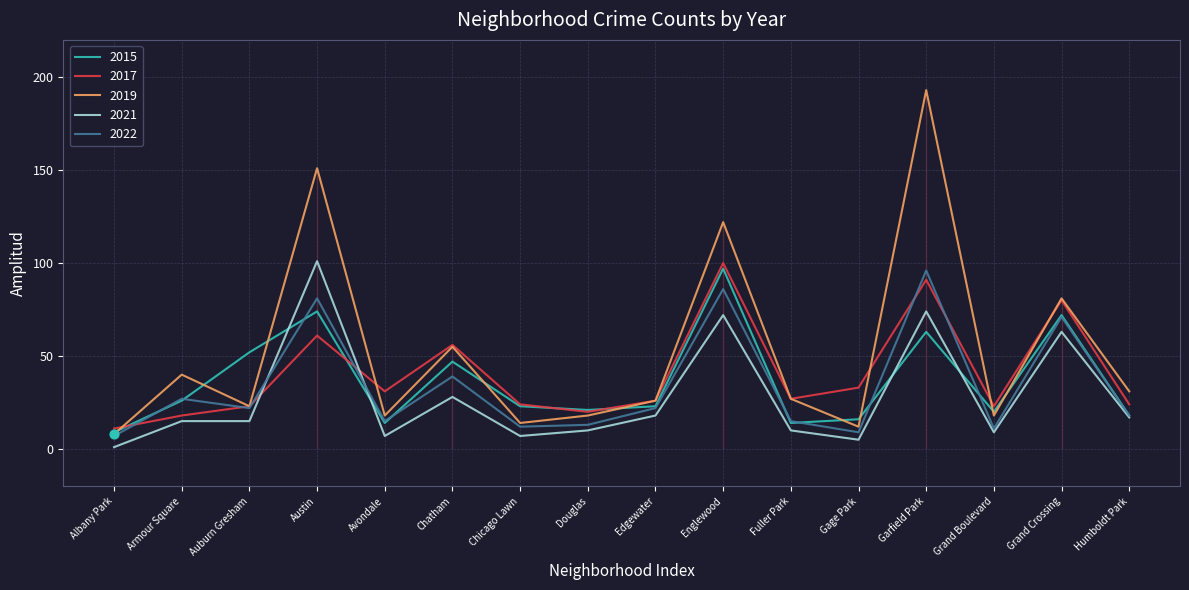

What is the difference between the highest and lowest values at Grand Boulevard?

14